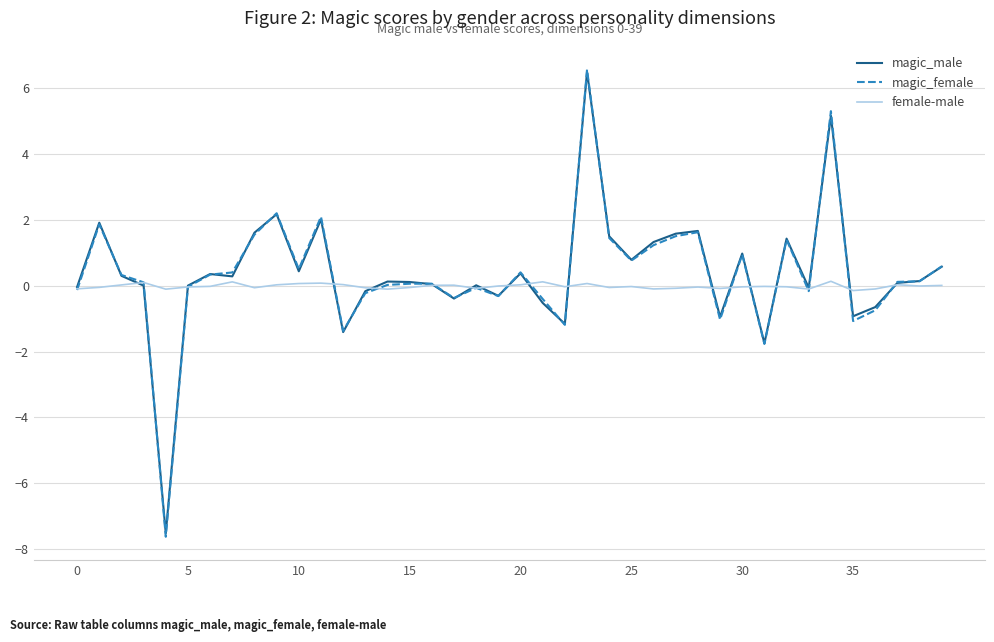

Which series has the widest spread of values?

magic_female